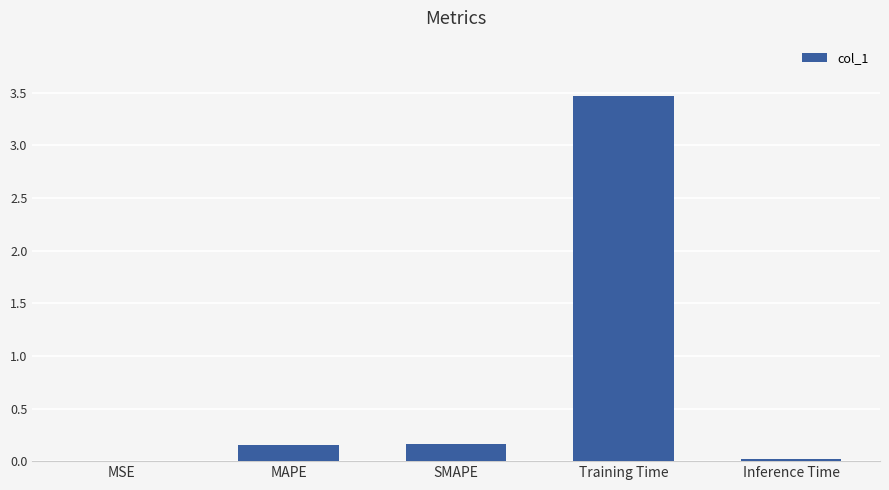

Between MAPE and MSE, which is larger?

MAPE